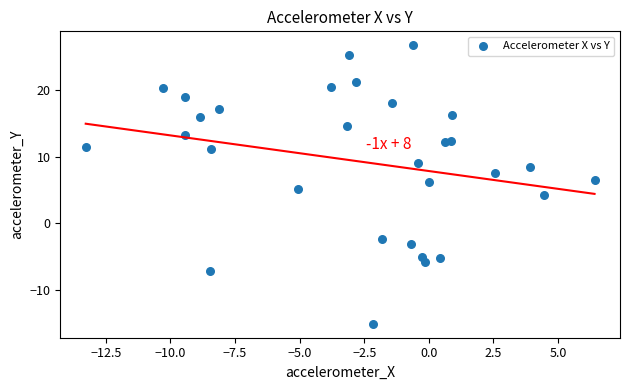

What is the range of X values (max minus min)?

19.7